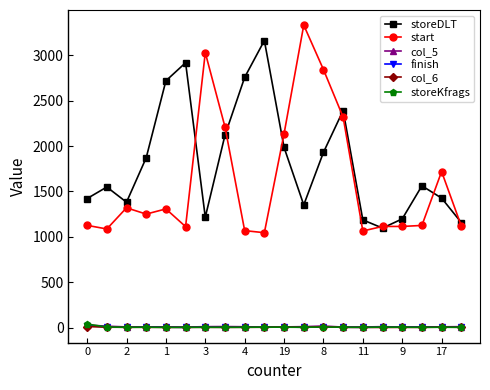

Which series has the largest total across all categories?

storeDLT